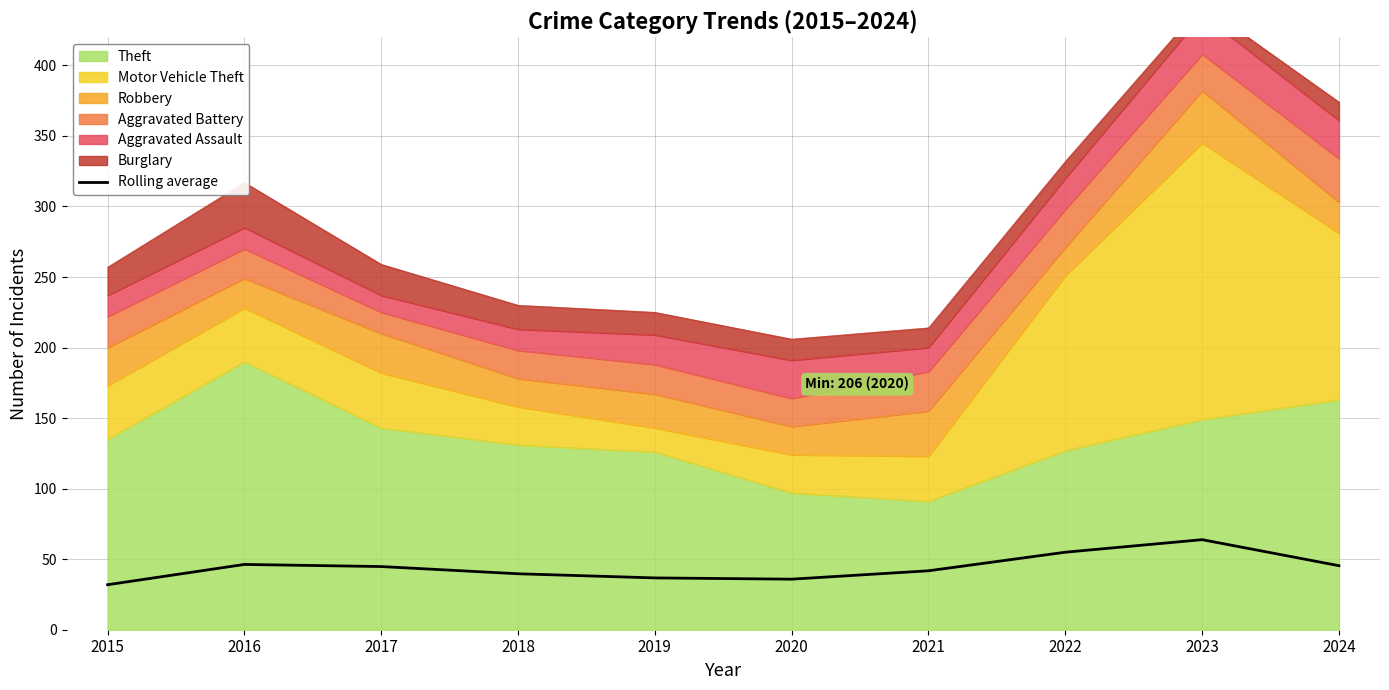

At which label is the value closest to 47?

2016